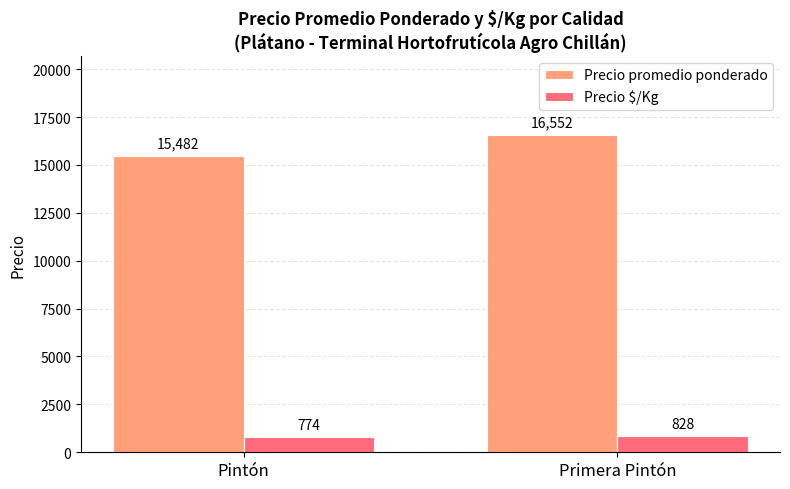

Reading left to right, list all the values displayed in this chart.

Precio promedio ponderado: 15482	16552
Precio $/Kg: 774	828